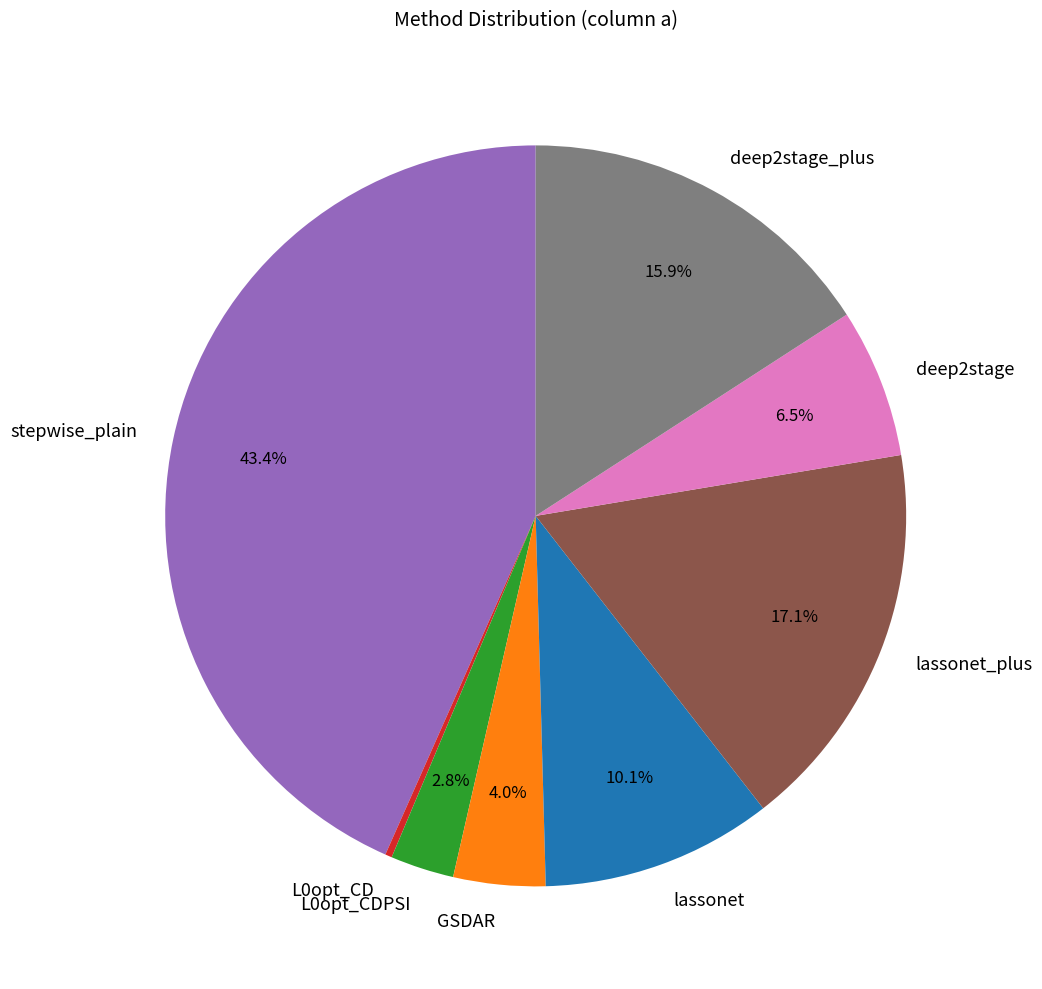

What is the largest slice in the pie chart?

stepwise_plain